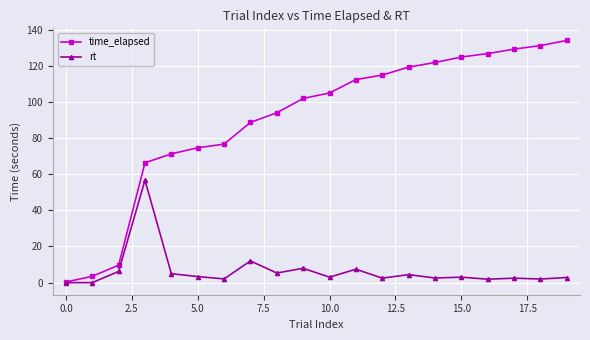

What is the highest value of the time_elapsed series?

134.1